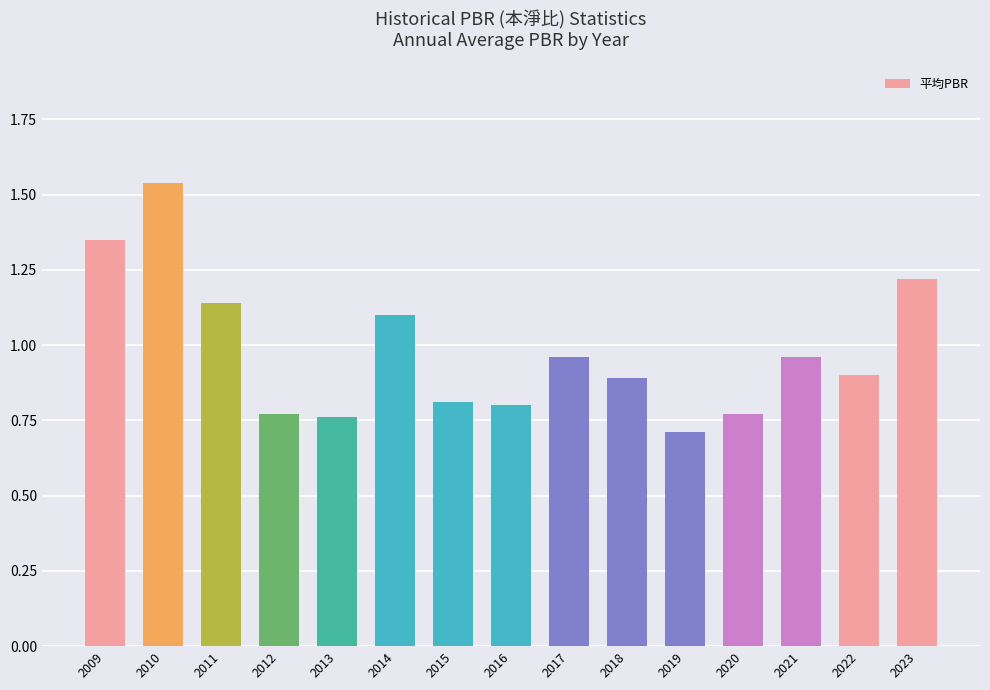

What is the smallest value displayed?

0.7